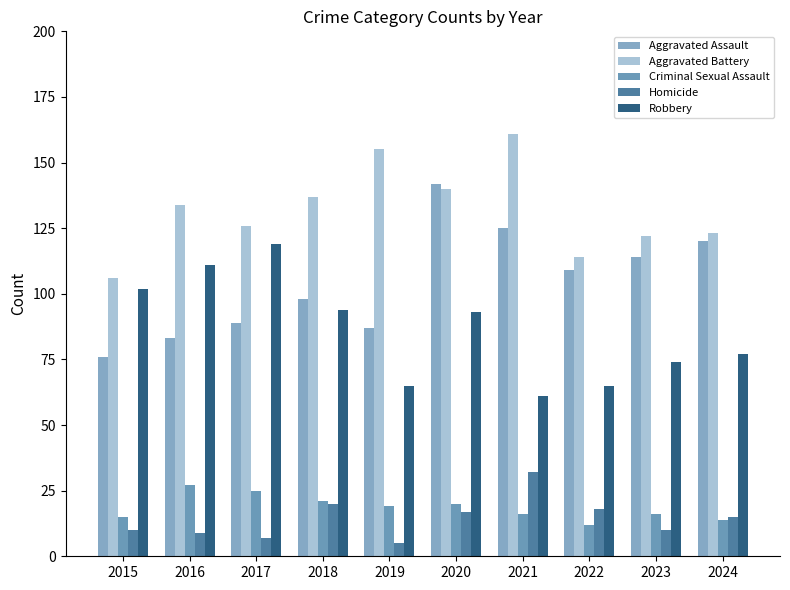

Read the Homicide value at 2018, to the nearest 5.

20